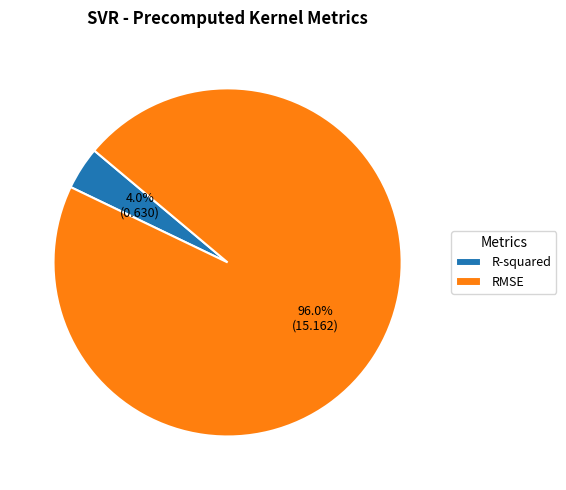

How many segments does this pie chart have?

2